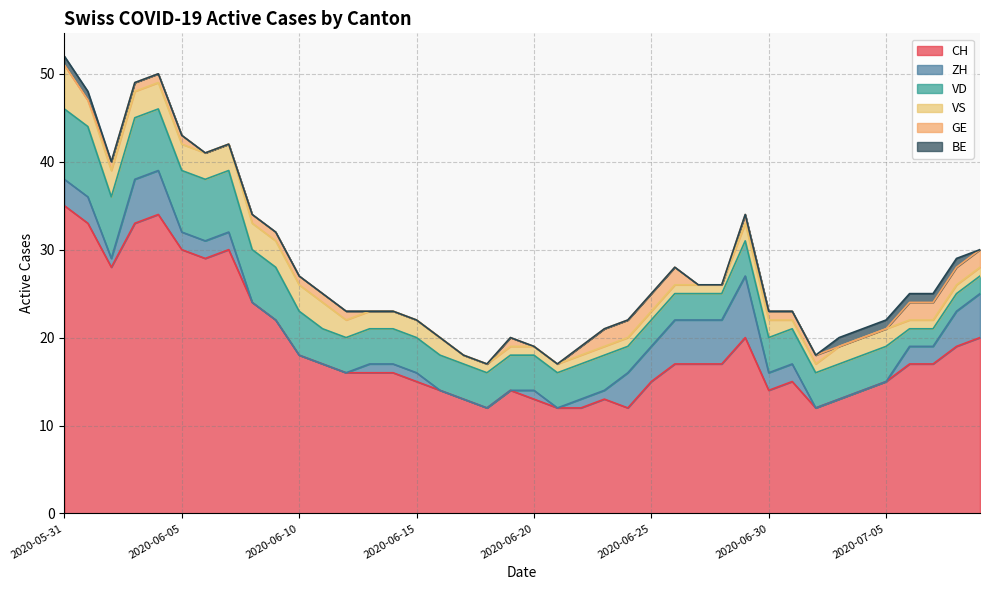

What is the spread (max minus min) of values at 2020-07-04?

14